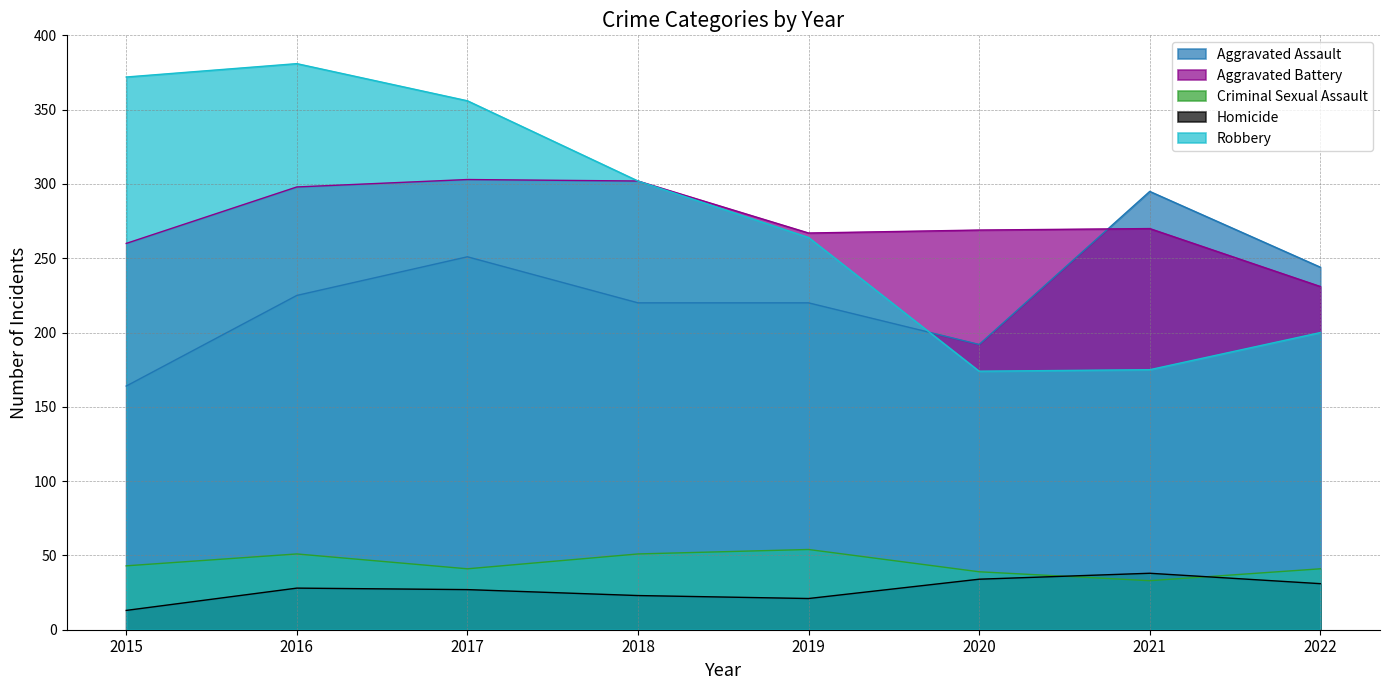

Reading right to left, transcribe all the data shown in this chart.

Aggravated Assault: 244	295	192	220	220	251	225	164
Aggravated Battery: 231	270	269	267	302	303	298	260
Criminal Sexual Assault: 41	33	39	54	51	41	51	43
Homicide: 31	38	34	21	23	27	28	13
Robbery: 200	175	174	264	302	356	381	372